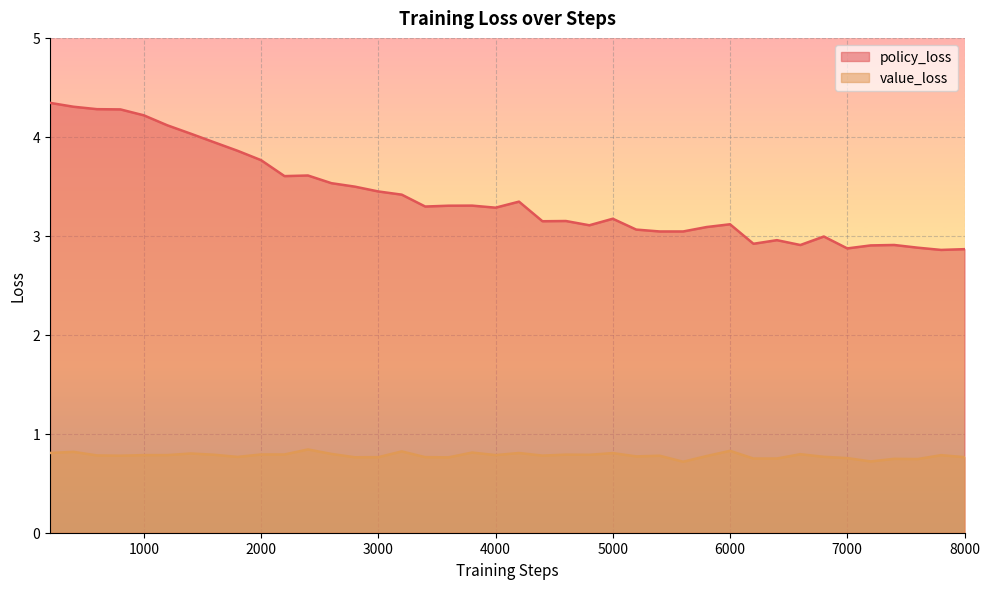

At which label is value_loss closest to 0?

5600